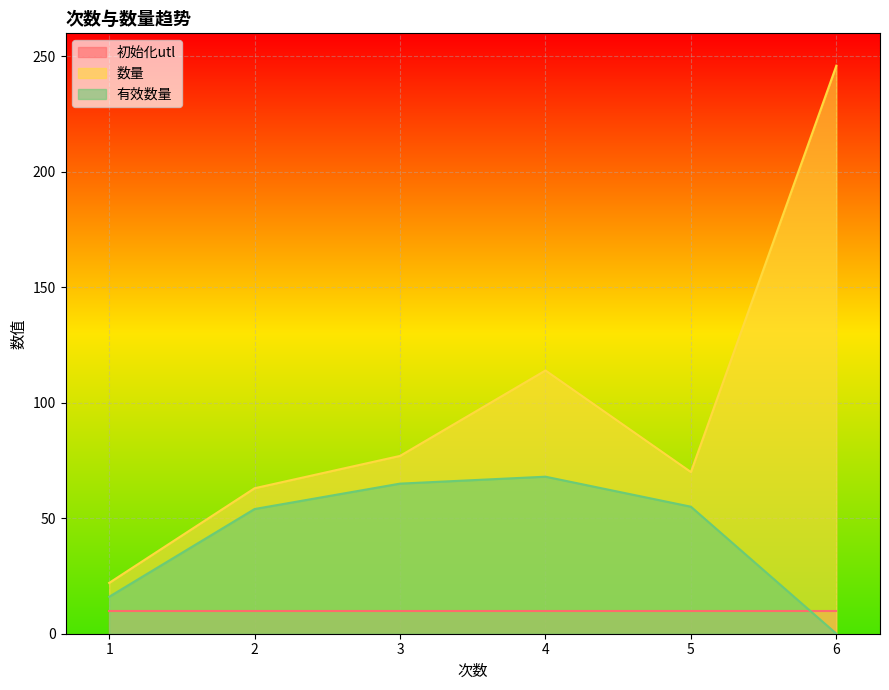

Which series has the largest range (max minus min)?

数量